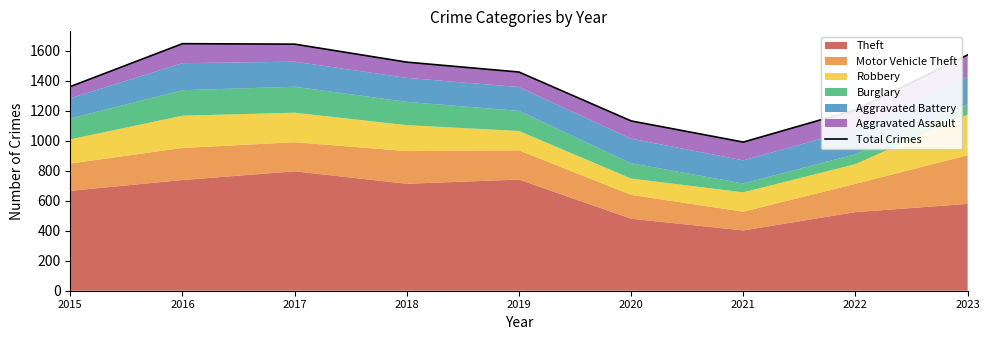

At which label does the data first exceed 1458?

2016